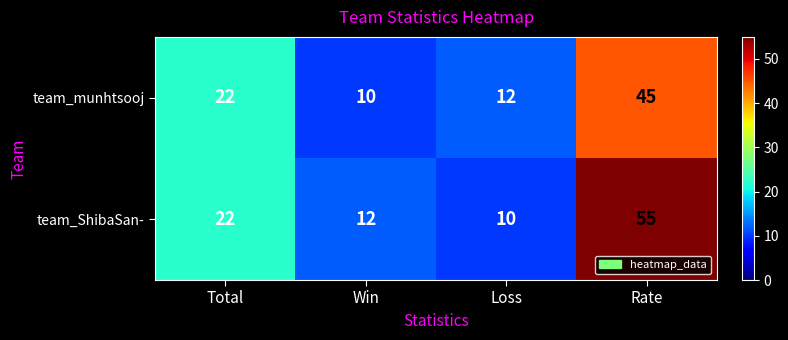

Which series has the widest spread of values?

team_ShibaSan-